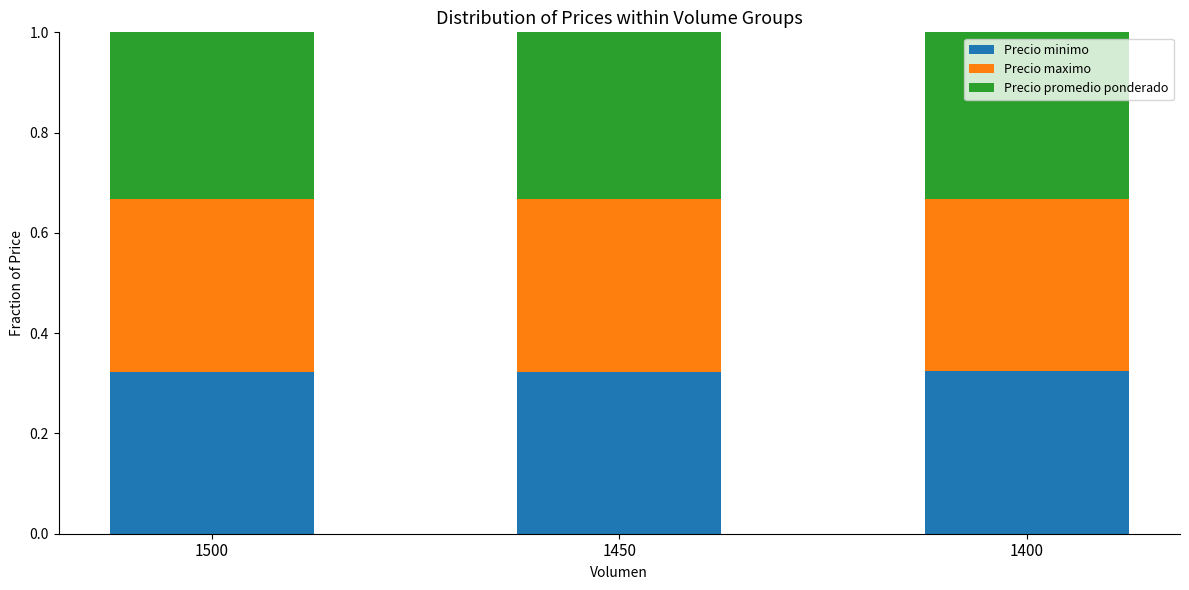

What is the total value across all series at 1450?

1.0